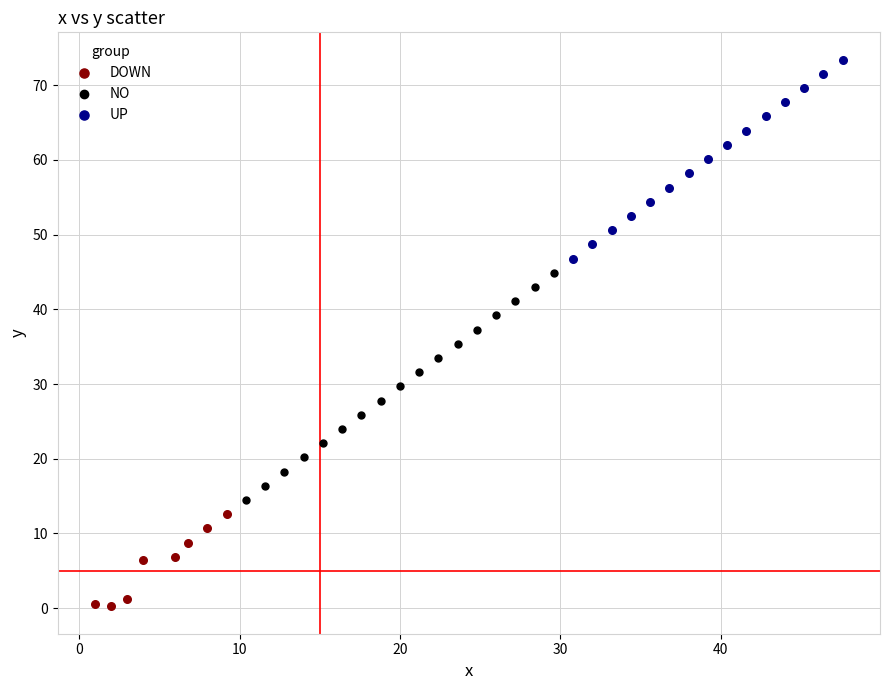

Which series has the largest Y range (max minus min)?

NO